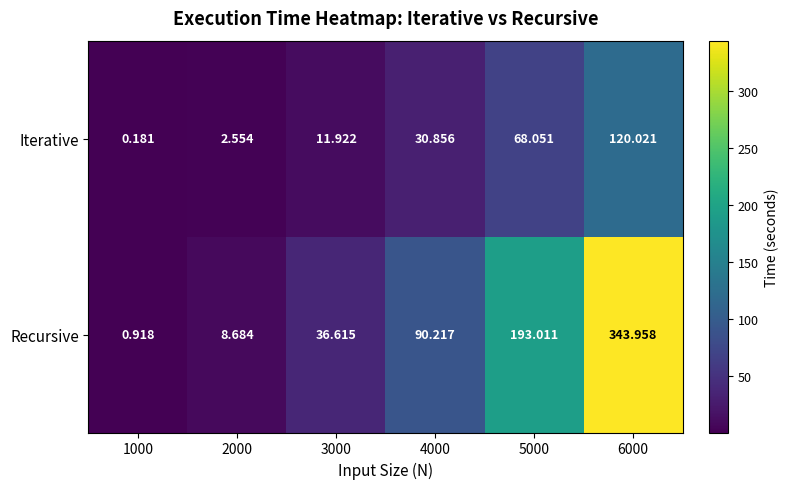

Which series has the widest spread of values?

Recursive